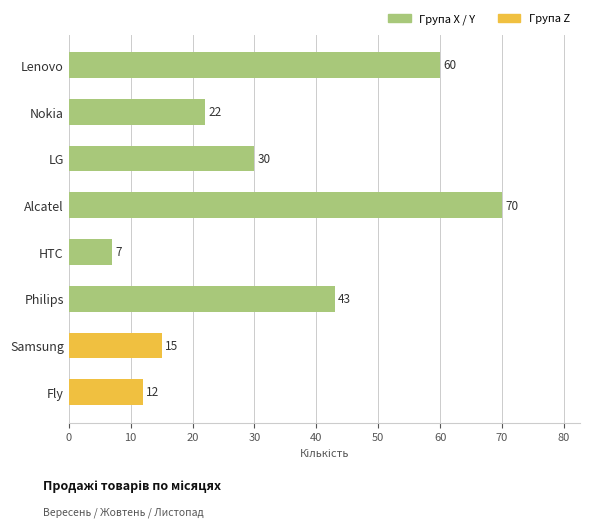

List the labels in order of value, smallest first.

HTC, Fly, Samsung, Nokia, LG, Philips, Lenovo, Alcatel